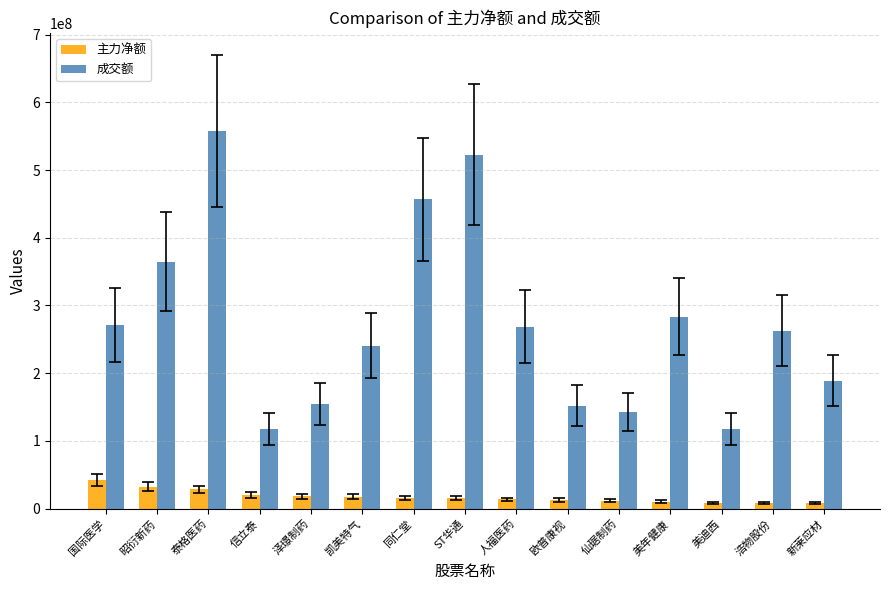

What is the label of the 2nd bar from the left?

昭衍新药